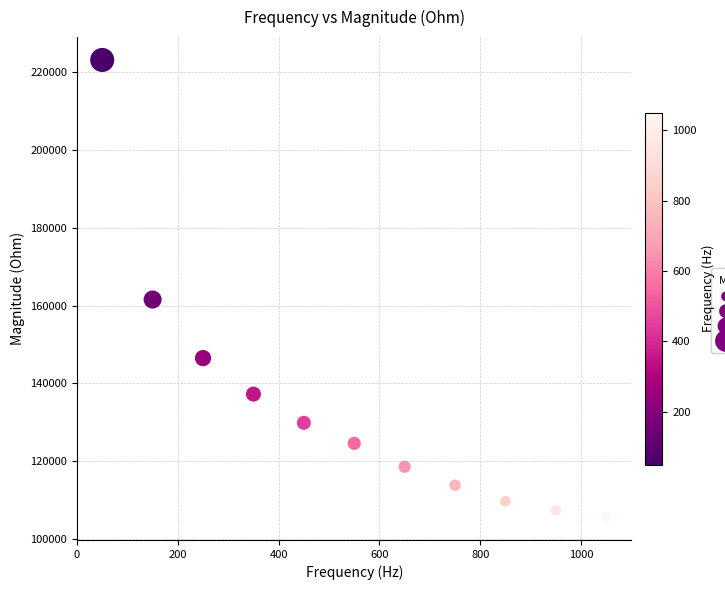

What is the average X value?

550.0